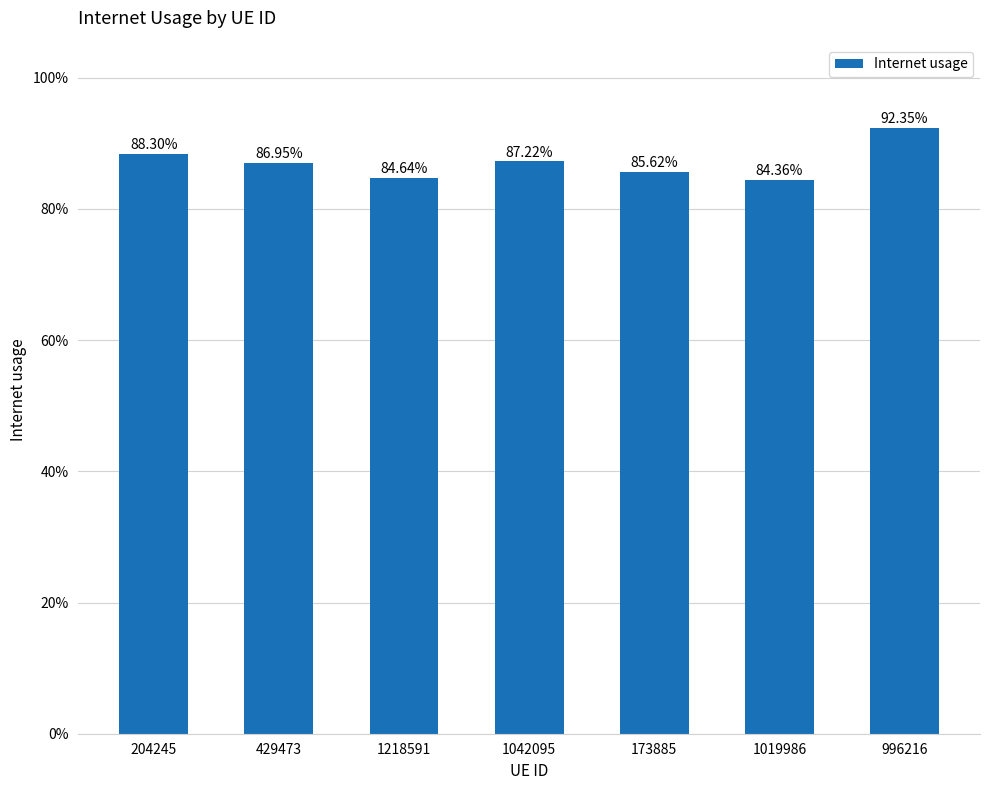

Does the chart contain any negative values?

No